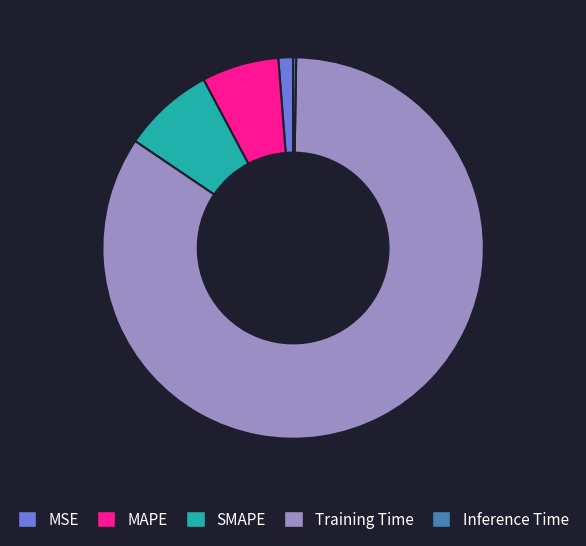

Which has a higher value, MAPE or Training Time?

Training Time